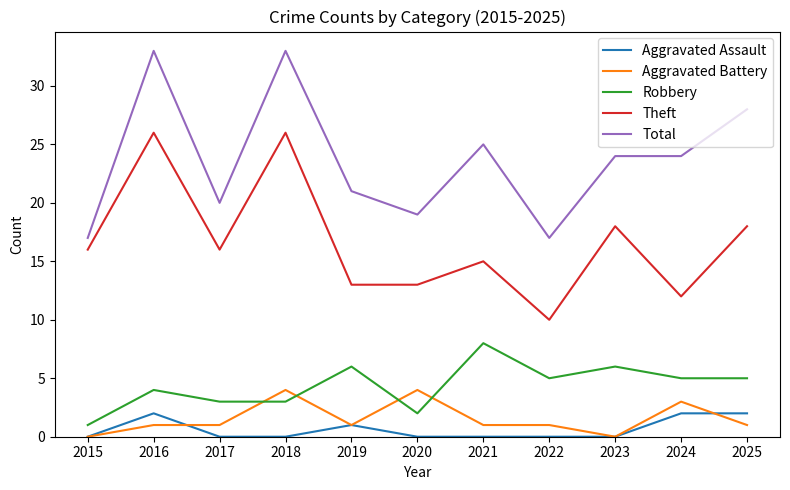

Reading left to right, list all the values displayed in this chart.

Aggravated Assault: 0	2	0	0	1	0	0	0	0	2	2
Aggravated Battery: 0	1	1	4	1	4	1	1	0	3	1
Robbery: 1	4	3	3	6	2	8	5	6	5	5
Theft: 16	26	16	26	13	13	15	10	18	12	18
Total: 17	33	20	33	21	19	25	17	24	24	28